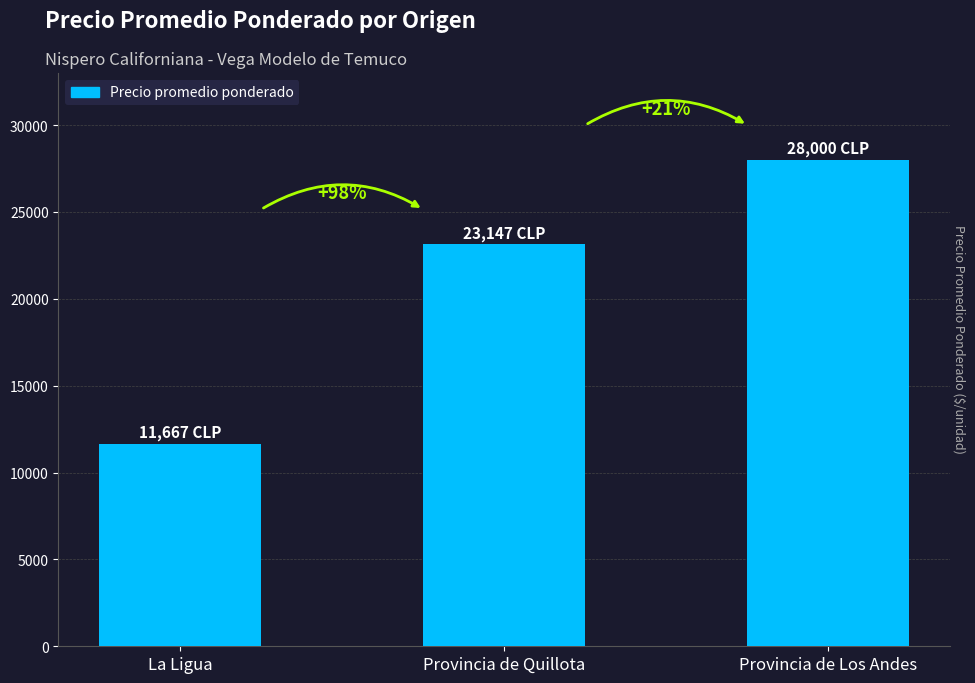

List the labels in order of value, largest first.

Provincia de Los Andes, Provincia de Quillota, La Ligua